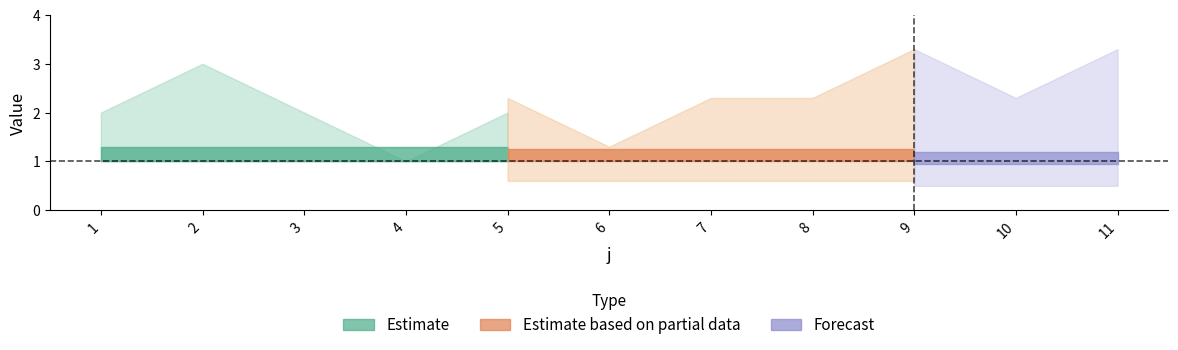

Reading left to right, extract all data points from this chart.

t: 1=2	2=3	3=2	4=1	5=2	6=1	7=2	8=2	9=3	10=2	11=3
U: 1=1	2=1	3=1	4=1	5=1	6=1	7=1	8=1	9=1	10=1	11=1